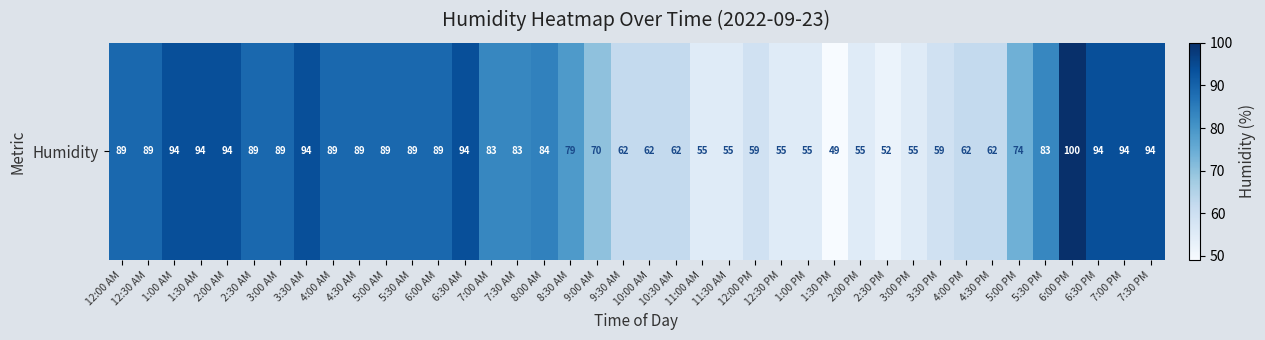

What is the difference between the second highest and minimum values?

45